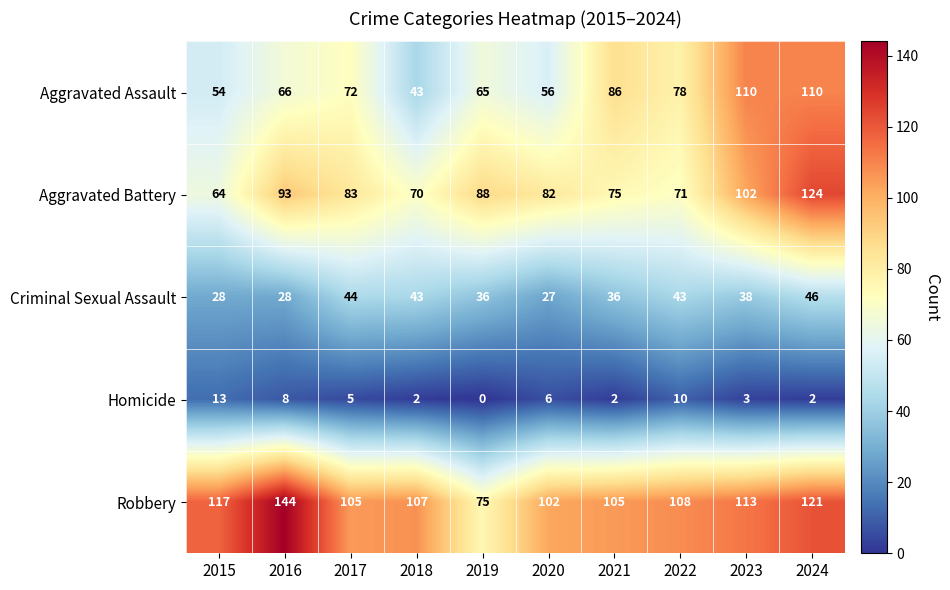

Which series has the largest total across all categories?

Robbery